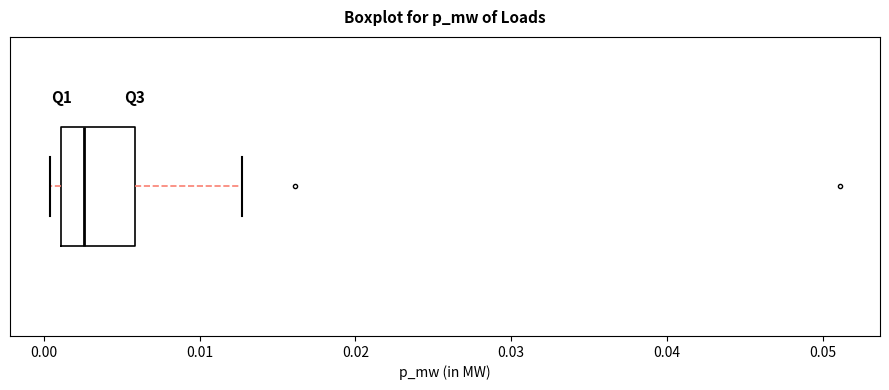

Where is the right edge of the box on the x-axis? The values are not printed on the chart, so give them approximately, as read against the axis.

0.006